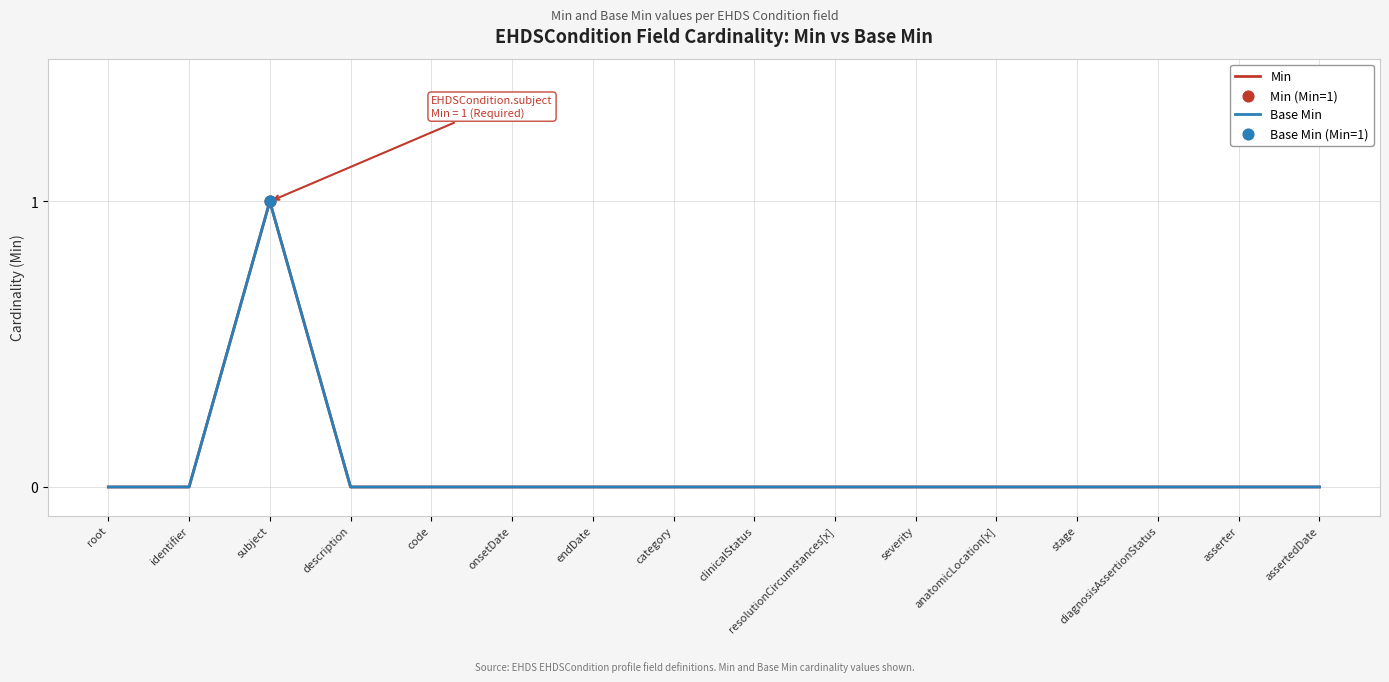

At how many categories does at least one series exceed 0?

1